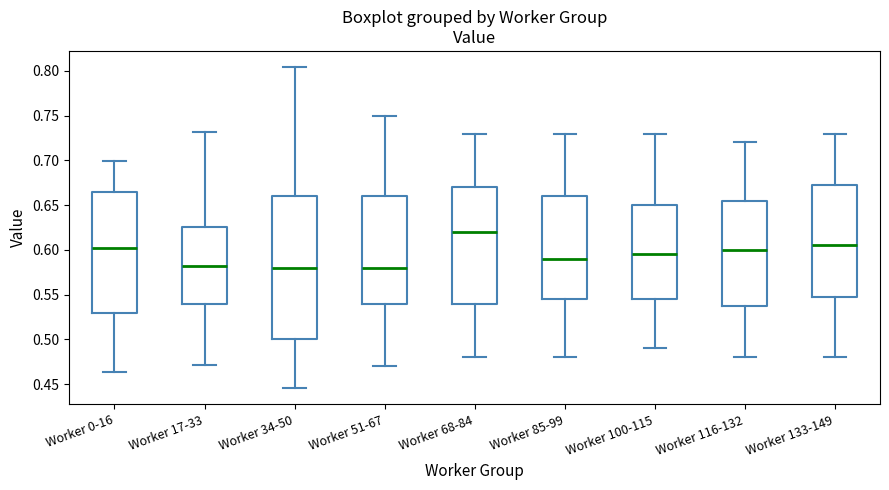

Reading left to right, read every box against the y-axis: the position of its median line, the range the box covers, and the ends of its whiskers. The values are not printed on the chart, so give them approximately, as read against the axis.

Worker 0-16: median 0.600, box 0.530 to 0.665, whiskers 0.465 to 0.700
Worker 17-33: median 0.580, box 0.540 to 0.625, whiskers 0.470 to 0.730
Worker 34-50: median 0.580, box 0.500 to 0.660, whiskers 0.445 to 0.805
Worker 51-67: median 0.580, box 0.540 to 0.660, whiskers 0.470 to 0.750
Worker 68-84: median 0.620, box 0.540 to 0.670, whiskers 0.480 to 0.730
Worker 85-99: median 0.590, box 0.545 to 0.660, whiskers 0.480 to 0.730
Worker 100-115: median 0.595, box 0.545 to 0.650, whiskers 0.490 to 0.730
Worker 116-132: median 0.600, box 0.540 to 0.655, whiskers 0.480 to 0.720
Worker 133-149: median 0.605, box 0.550 to 0.675, whiskers 0.480 to 0.730